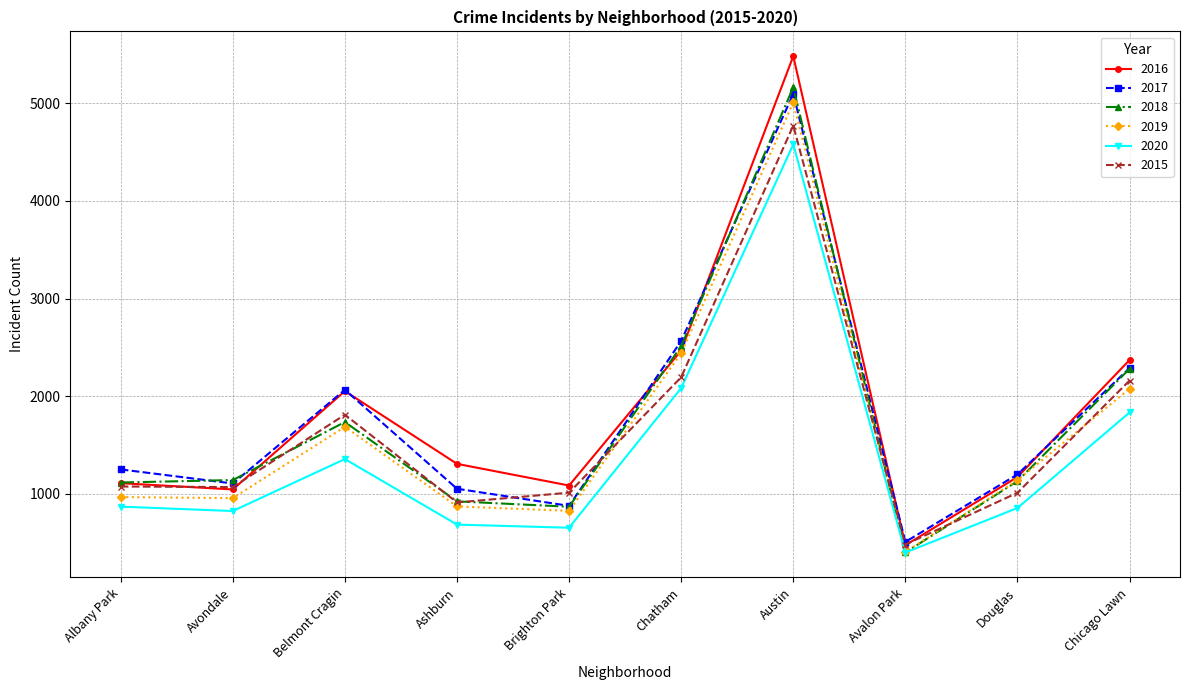

At which label is 2017 closest to 2802?

Chatham